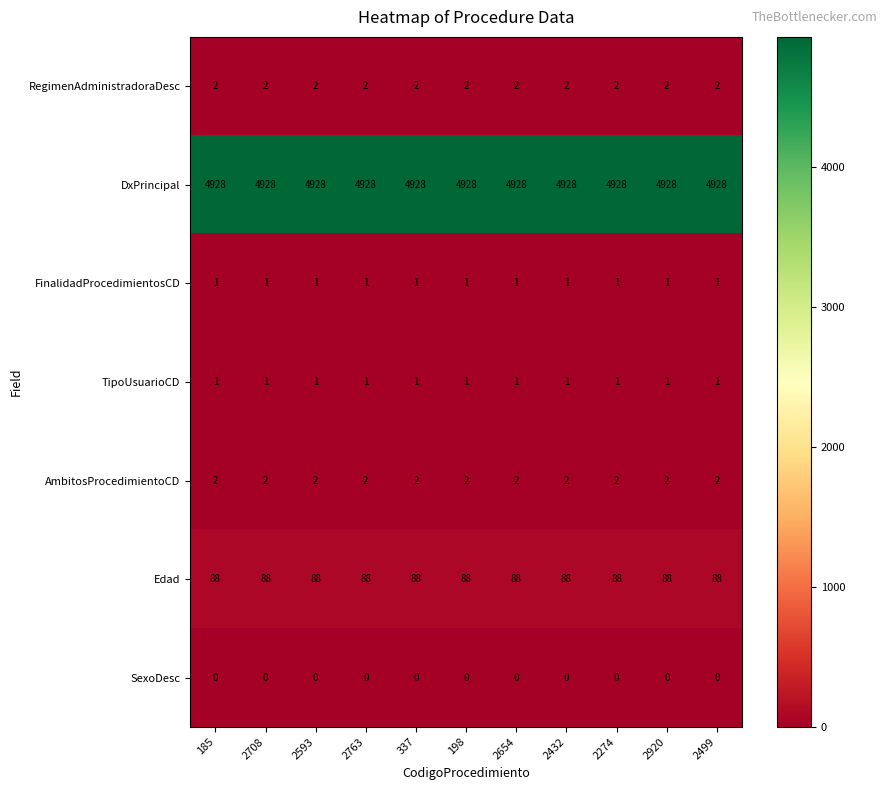

What value does the Edad series have at 2708?

88